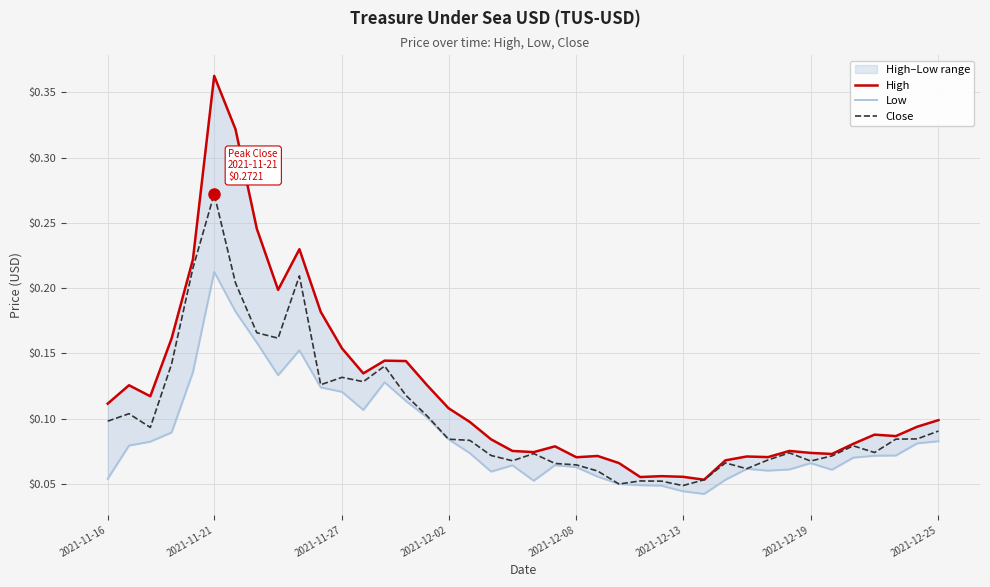

What is the greatest value displayed?

0.4